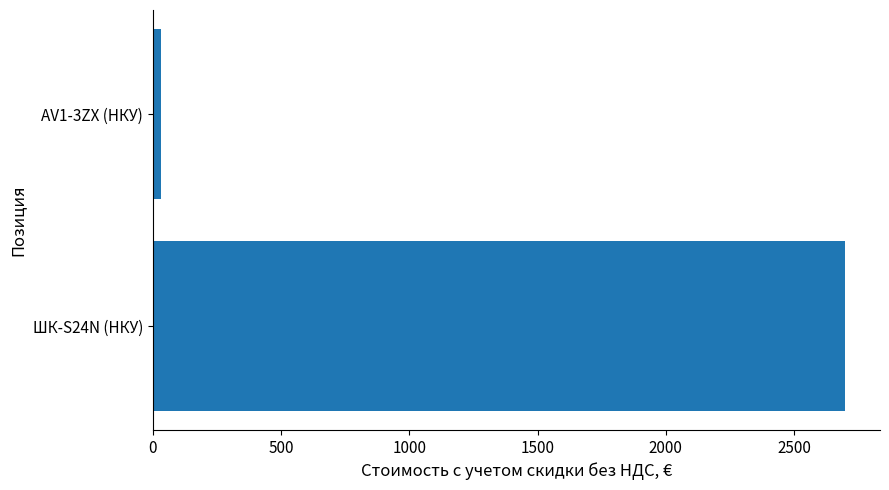

At which category does the chart reach its peak across all series?

ШК-S24N (НКУ)